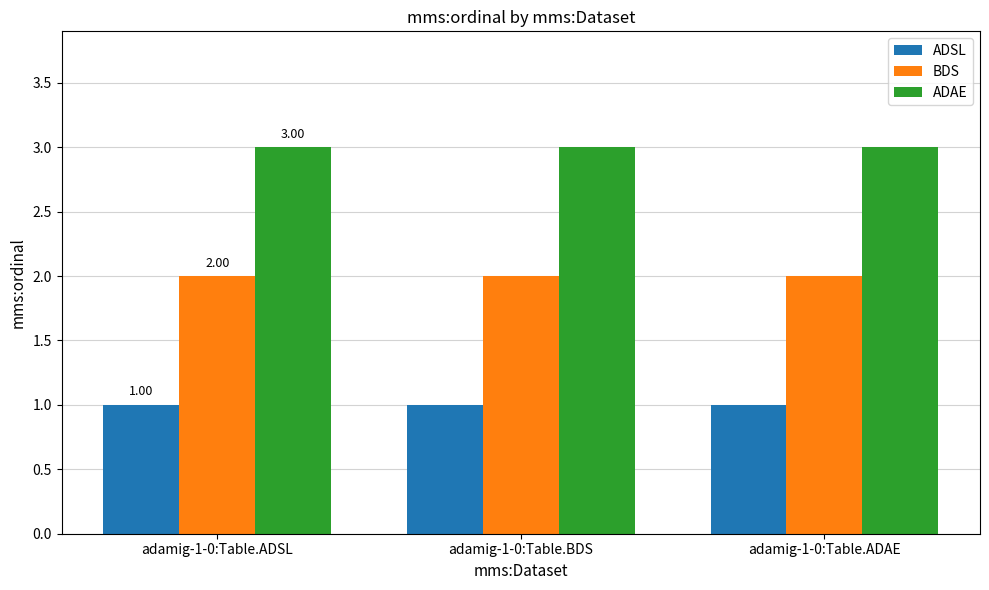

Is it true that BDS equals 1 at adamig-1-0:Table.ADAE?

False